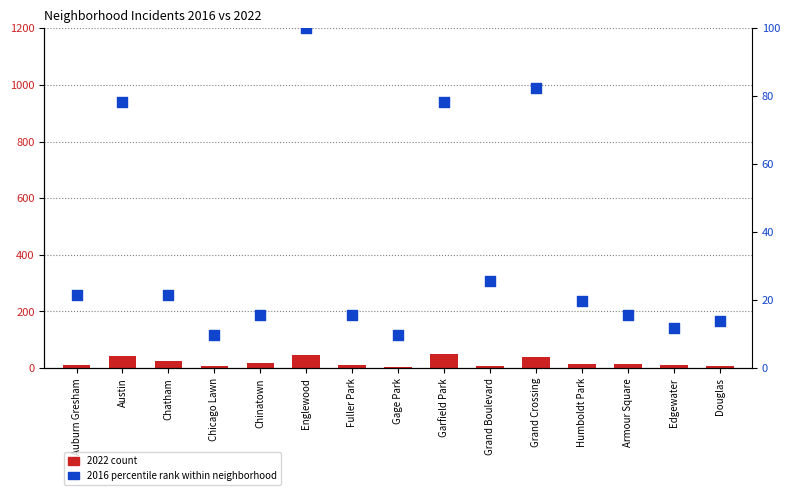

Which series has the largest Y range (max minus min)?

2016 percentile rank within neighborhood